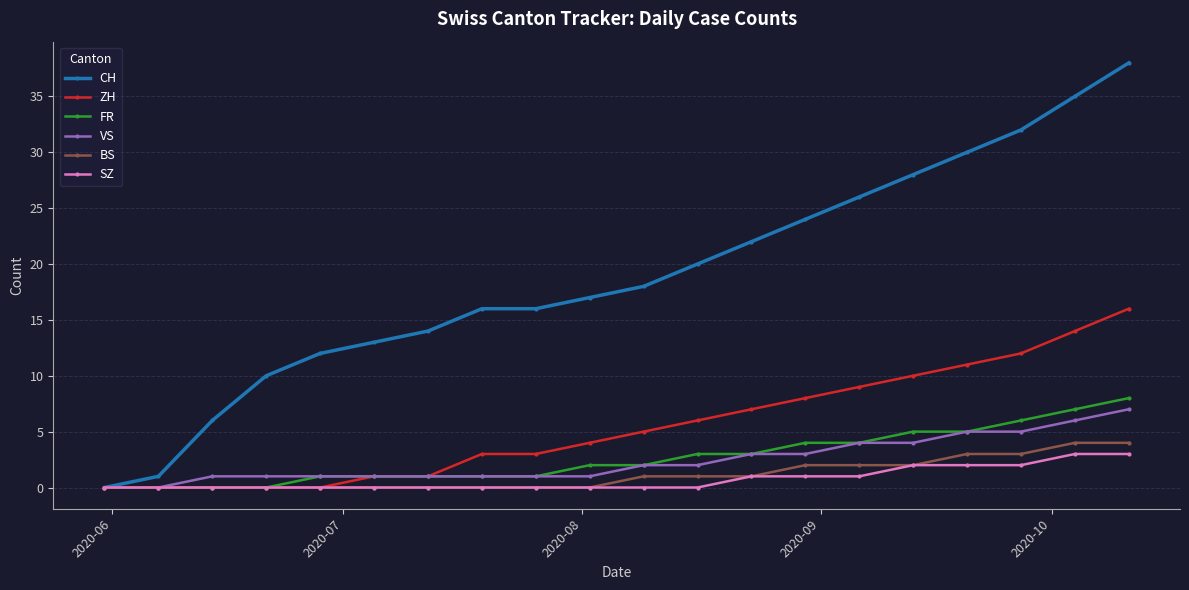

Which series has the widest spread of values?

CH